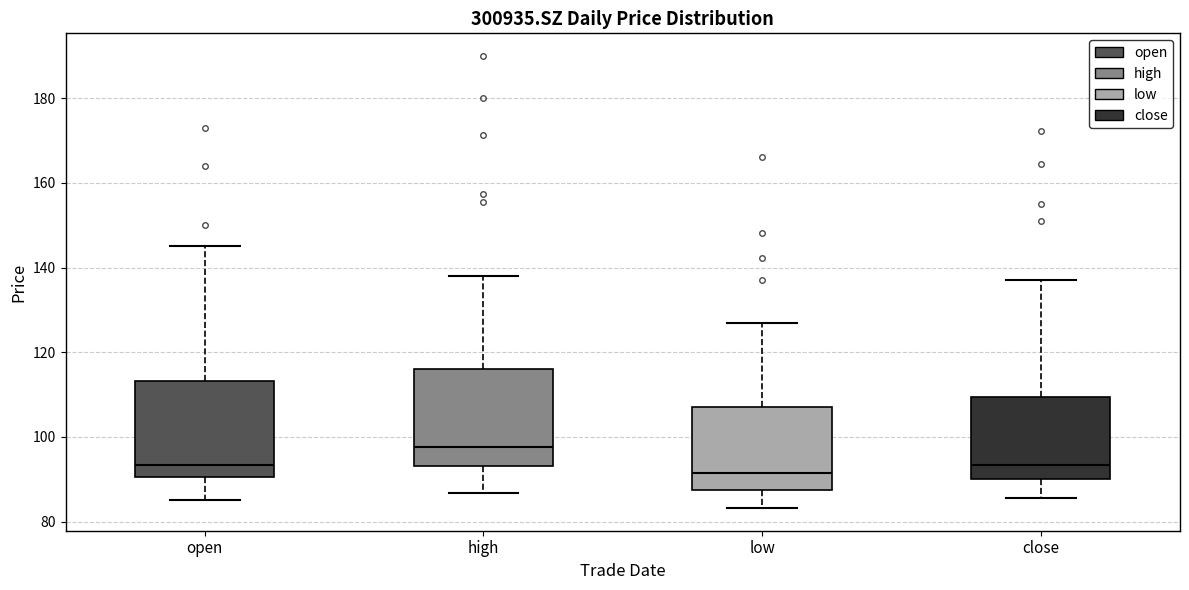

Reading left to right, read every box against the y-axis: the position of its median line, the range the box covers, and the ends of its whiskers. The values are not printed on the chart, so give them approximately, as read against the axis.

open: median 94, box 90 to 114, whiskers 86 to 146
high: median 98, box 94 to 116, whiskers 86 to 138
low: median 92, box 88 to 108, whiskers 84 to 126
close: median 94, box 90 to 110, whiskers 86 to 138